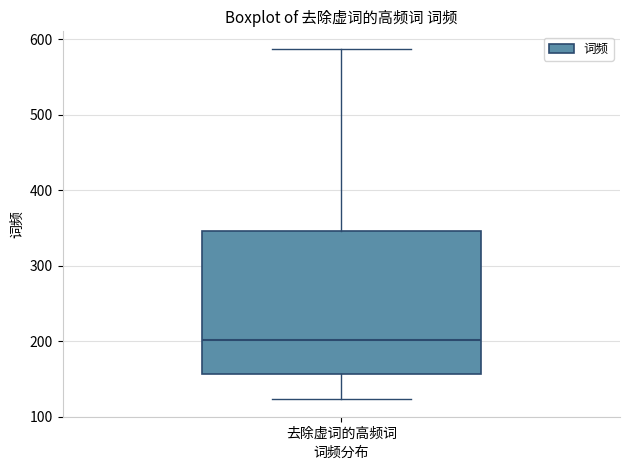

Transcribe this box plot: give where the median line is, the range the box spans, and where the two whiskers end, as read against the y-axis. The values are not printed on the chart, so give them approximately, as read against the axis.

median 200, box 160 to 350, whiskers 120 to 590